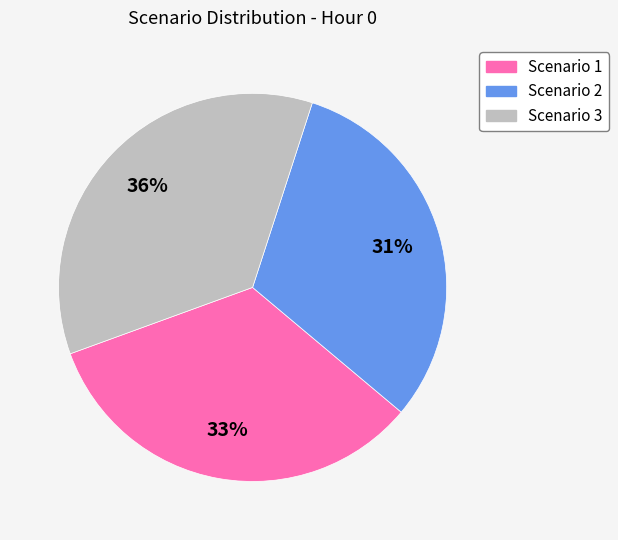

To the nearest percent, what is the average slice percentage?

33%